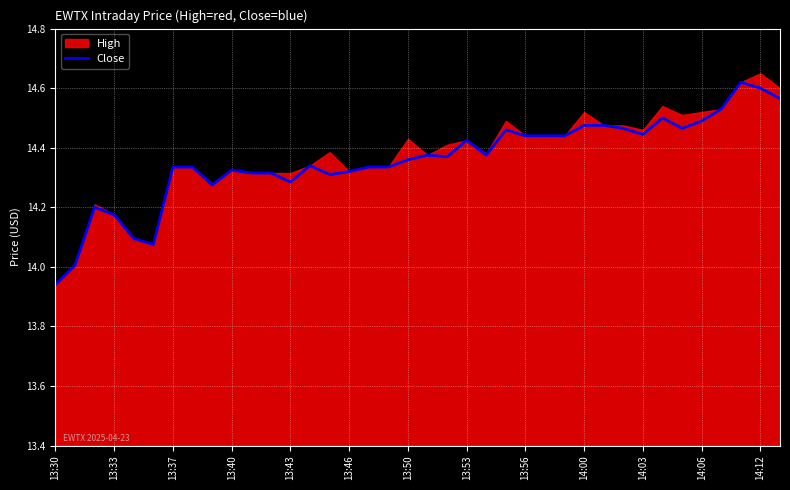

Which category has the lowest value across all series?

13:30